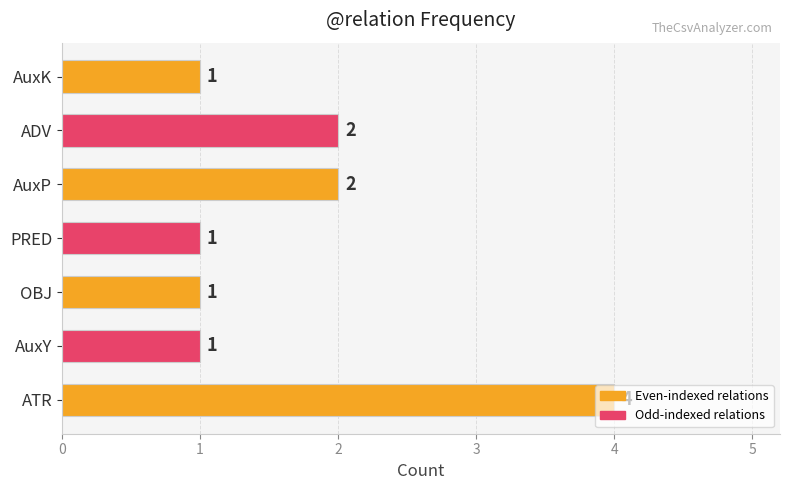

Which has a higher value, OBJ or AuxP?

AuxP